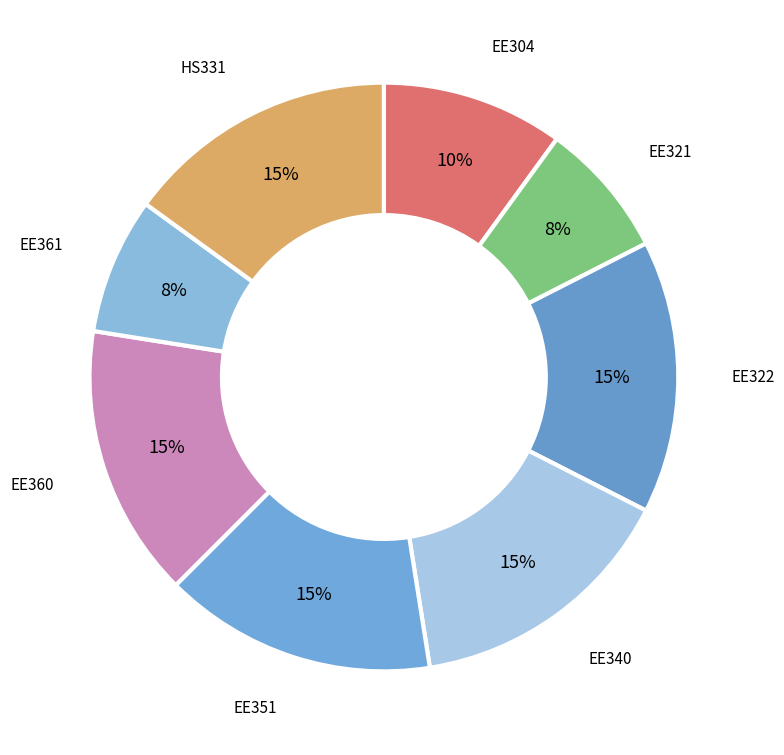

How many slices are in this pie chart?

8